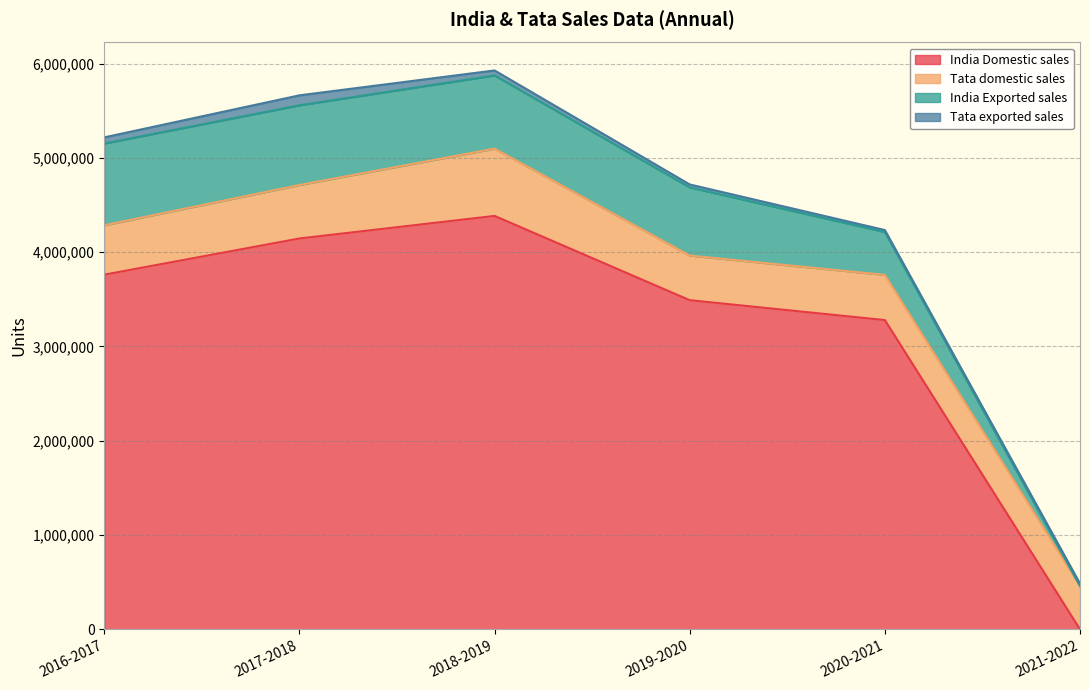

The India Exported sales series shows 195883 at 2016-2017. True or false?

False